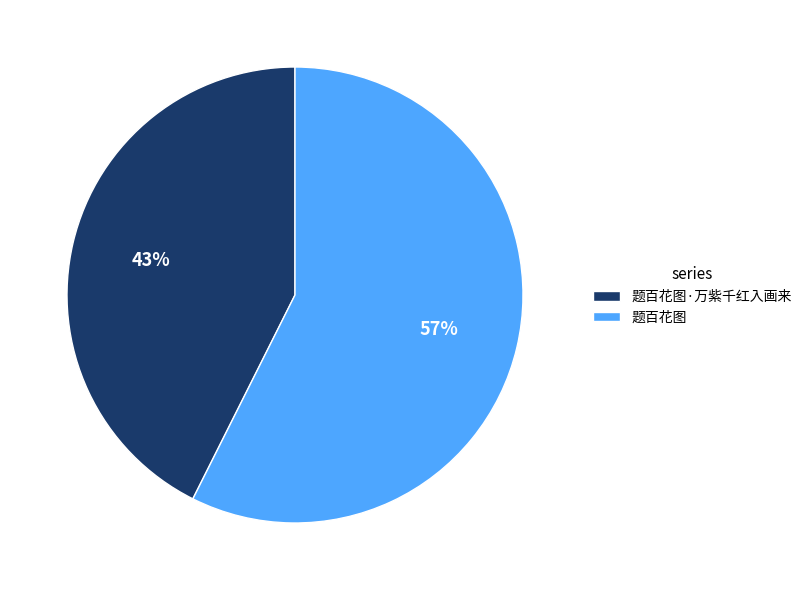

Count the number of slices in the pie.

2